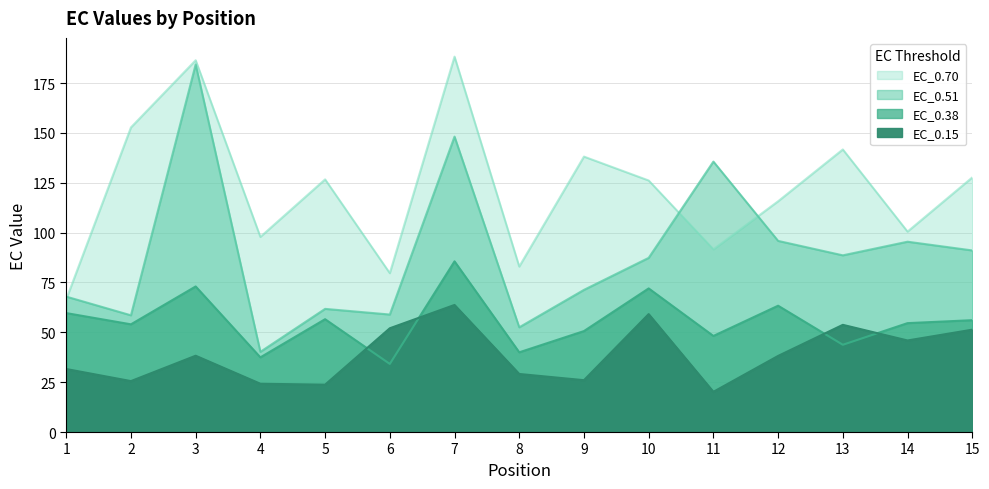

List the series in order of their peak value, lowest first.

EC_0.15, EC_0.38, EC_0.51, EC_0.70